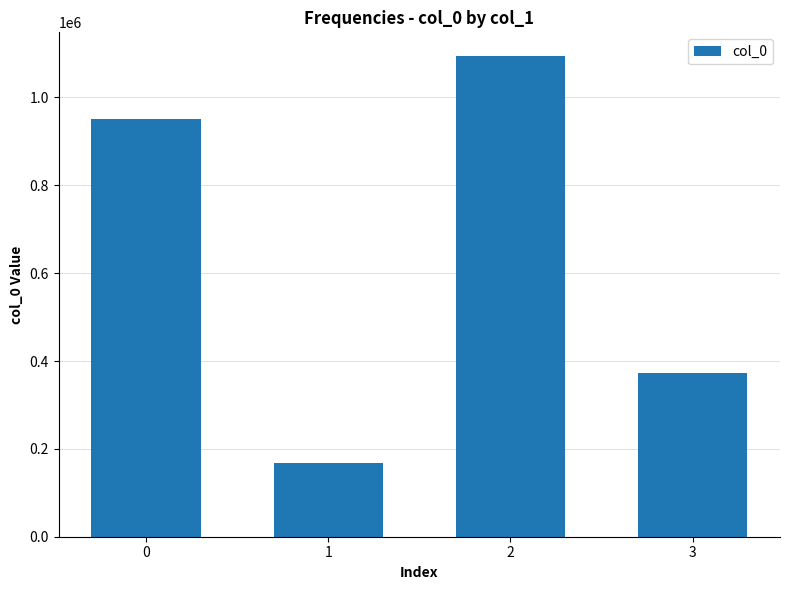

Which label corresponds to the smallest value in the chart?

1